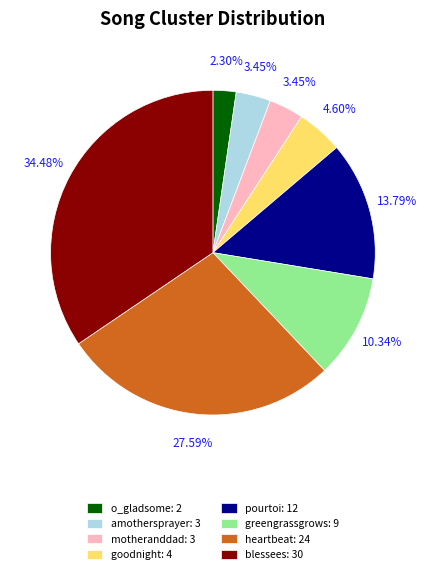

Does o_gladsome represent more than half of the total?

No